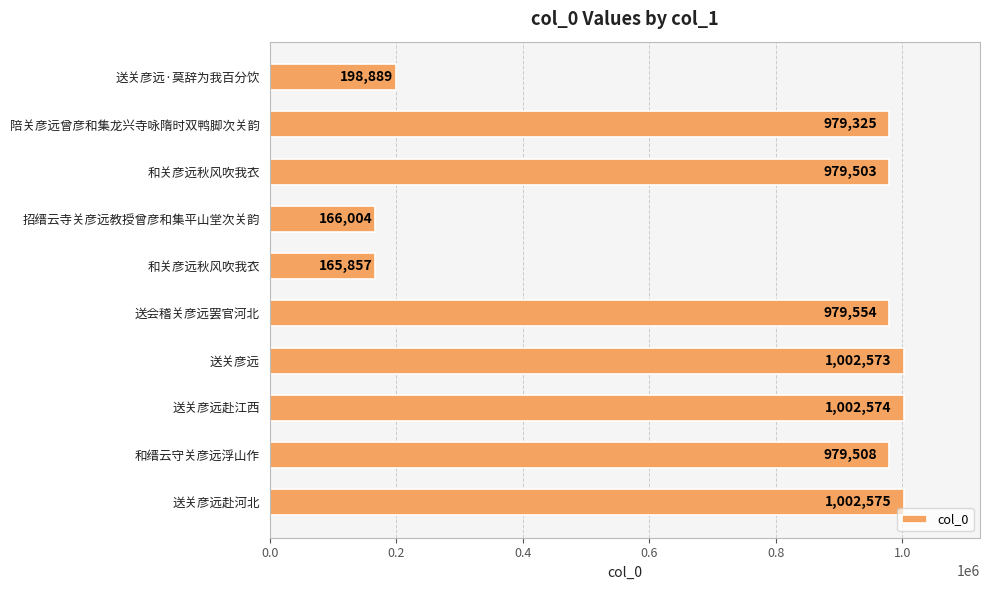

Which category has the highest value across all series?

送关彦远赴河北